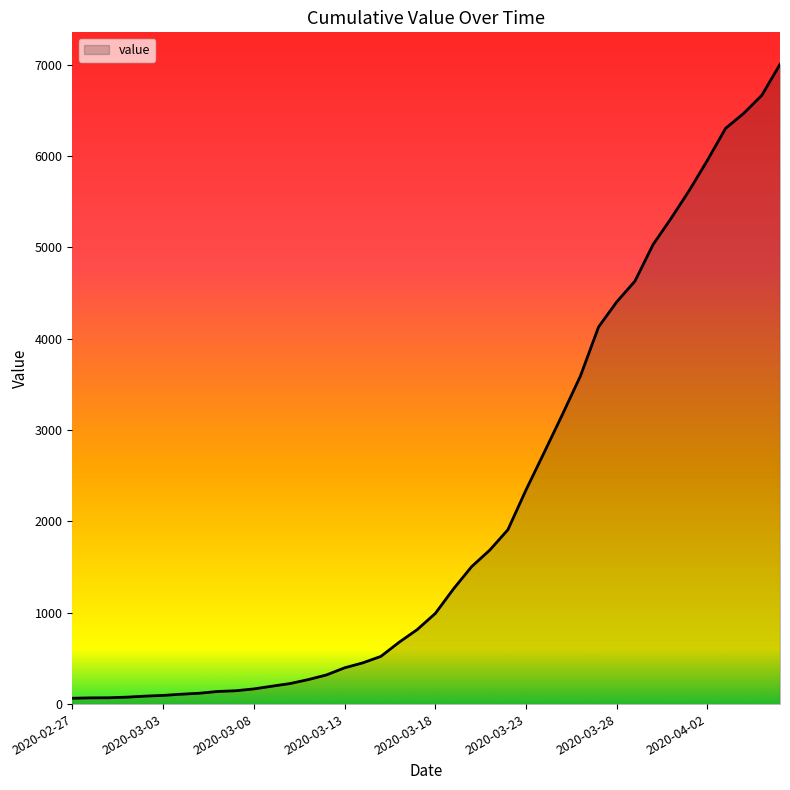

What is the average value?

2143